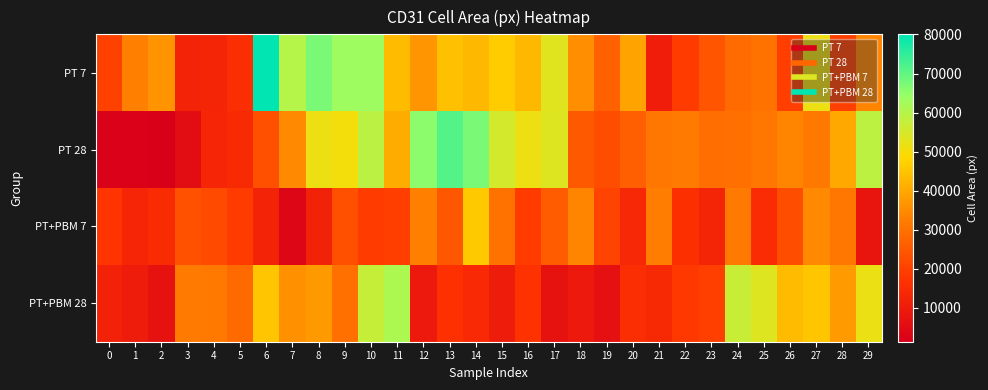

How many distinct data groups are displayed?

4